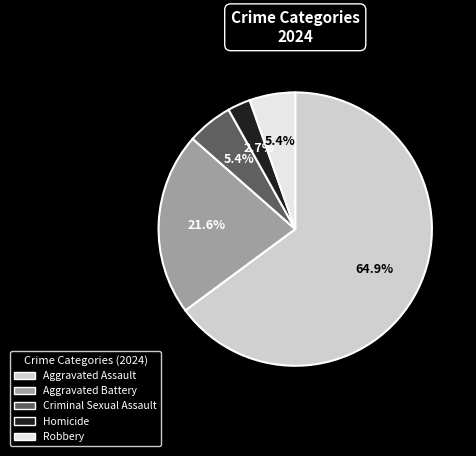

To the nearest percent, what is the difference between the largest and smallest slice percentages?

62%